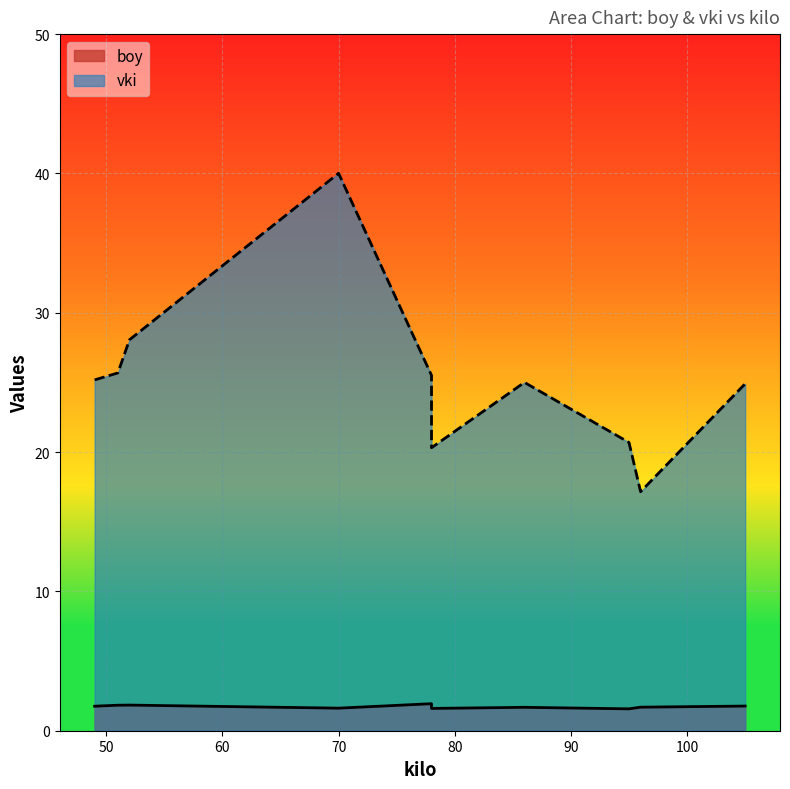

Where is the first local maximum for vki?

52